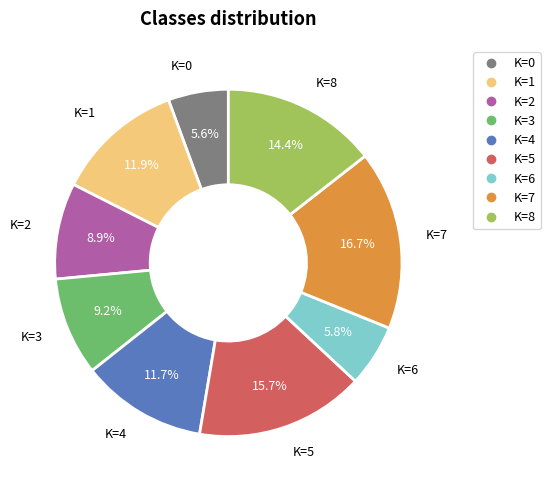

Is there a majority slice in this chart?

No